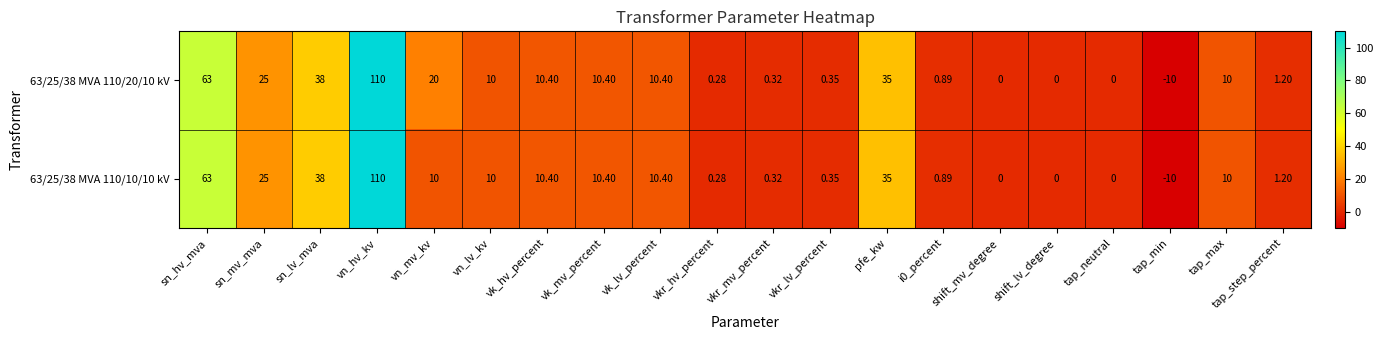

Is the value of 63/25/38 MVA 110/20/10 kV at sn_lv_mva greater than the value of 63/25/38 MVA 110/10/10 kV at tap_max?

Yes